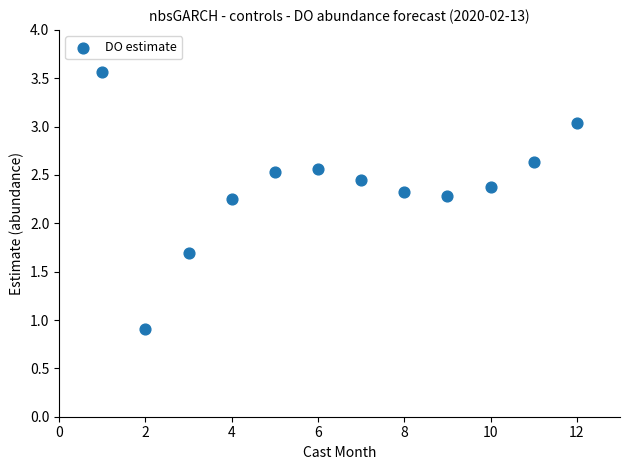

What is the range of X values (max minus min)?

11.0